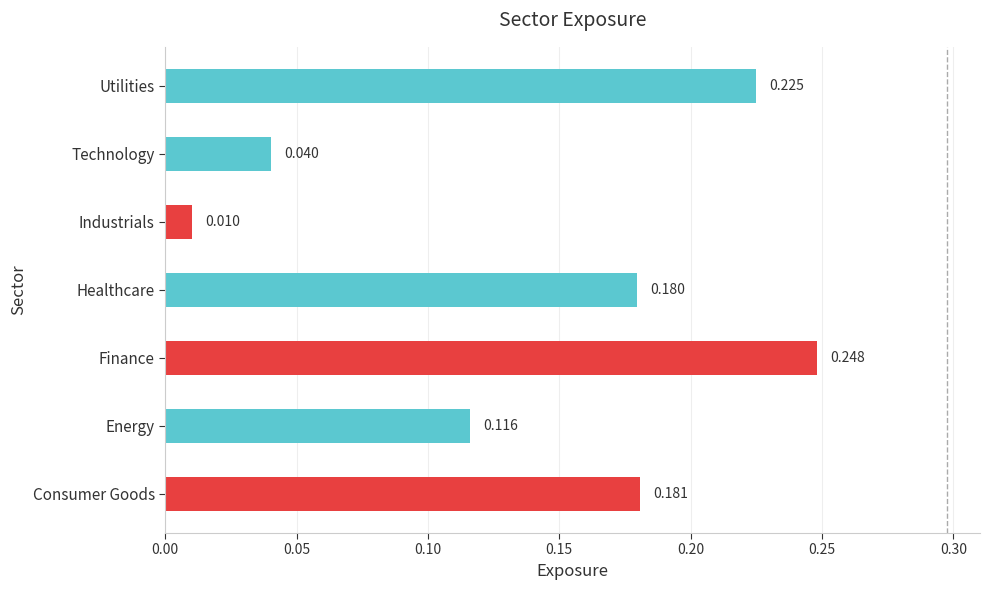

How many distinct data groups are displayed?

1